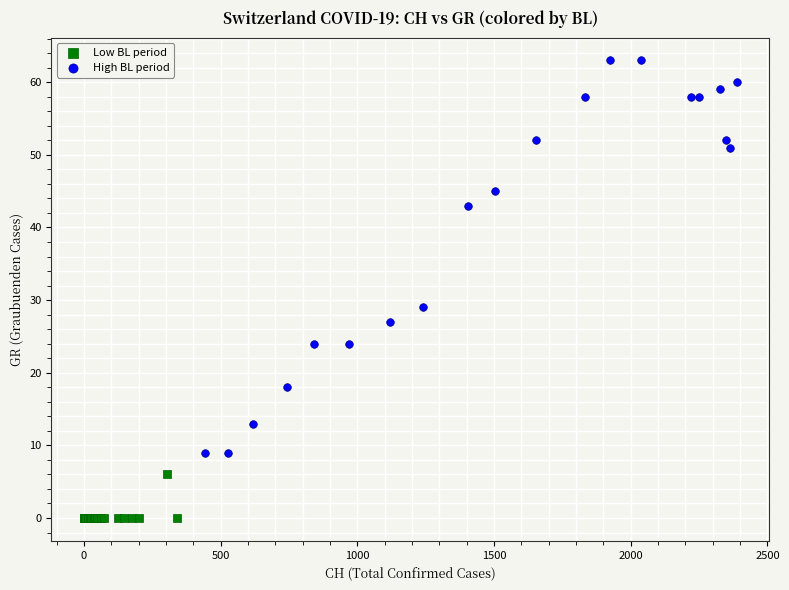

Which series has the widest spread of Y values?

High BL period